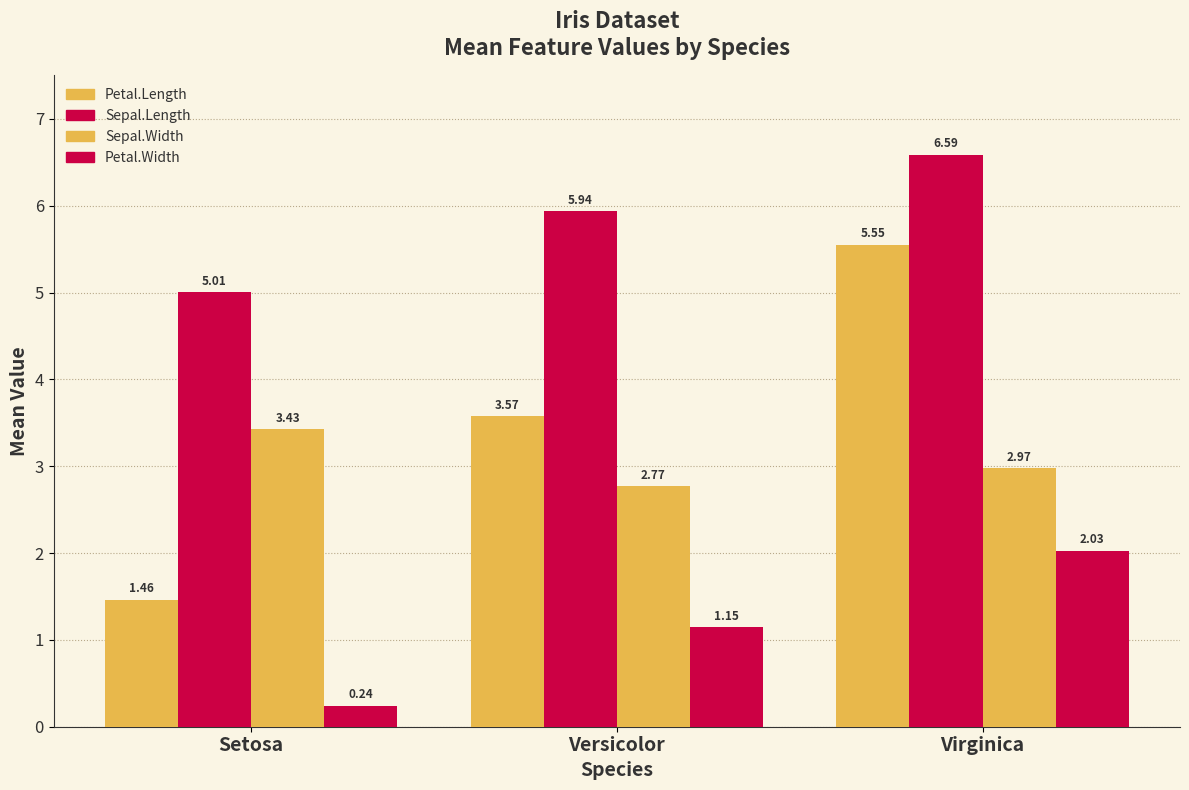

Reading left to right, transcribe all the data shown in this chart.

Petal.Length: Setosa=1.5	Versicolor=3.6	Virginica=5.6
Sepal.Length: Setosa=5.0	Versicolor=5.9	Virginica=6.6
Sepal.Width: Setosa=3.4	Versicolor=2.8	Virginica=3.0
Petal.Width: Setosa=0.2	Versicolor=1.1	Virginica=2.0